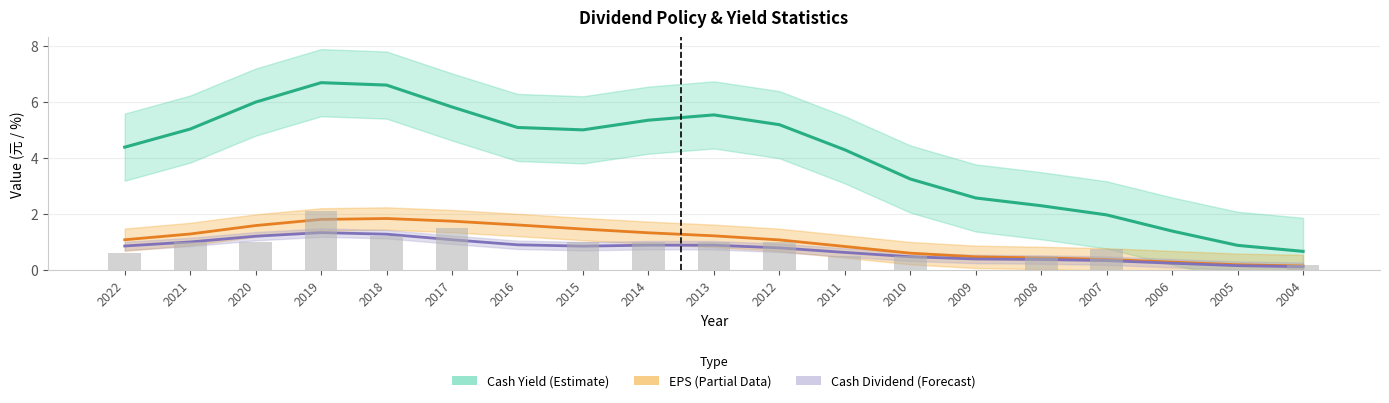

What is the minimum value for Cash Yield (smooth)?

0.7